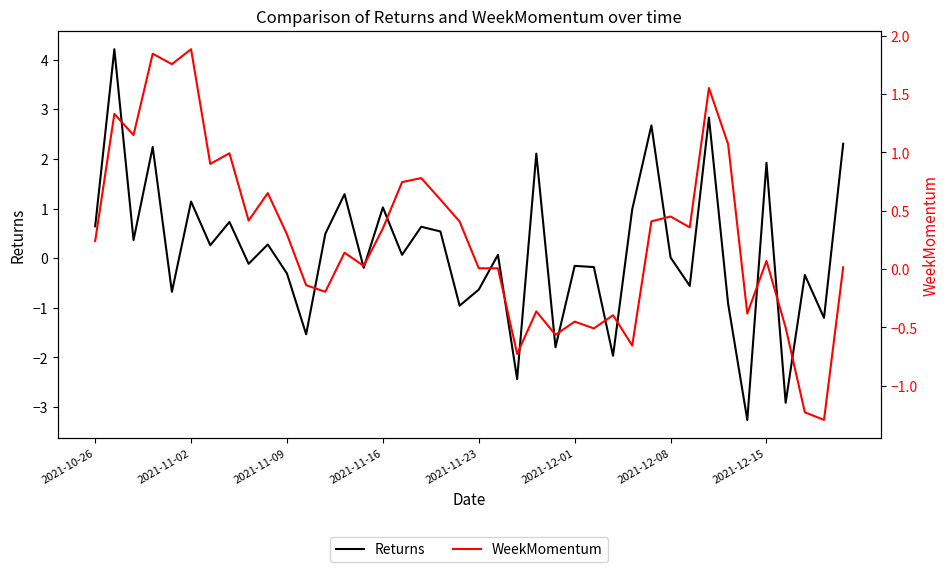

Is this an area chart (filled region under the line)?

No